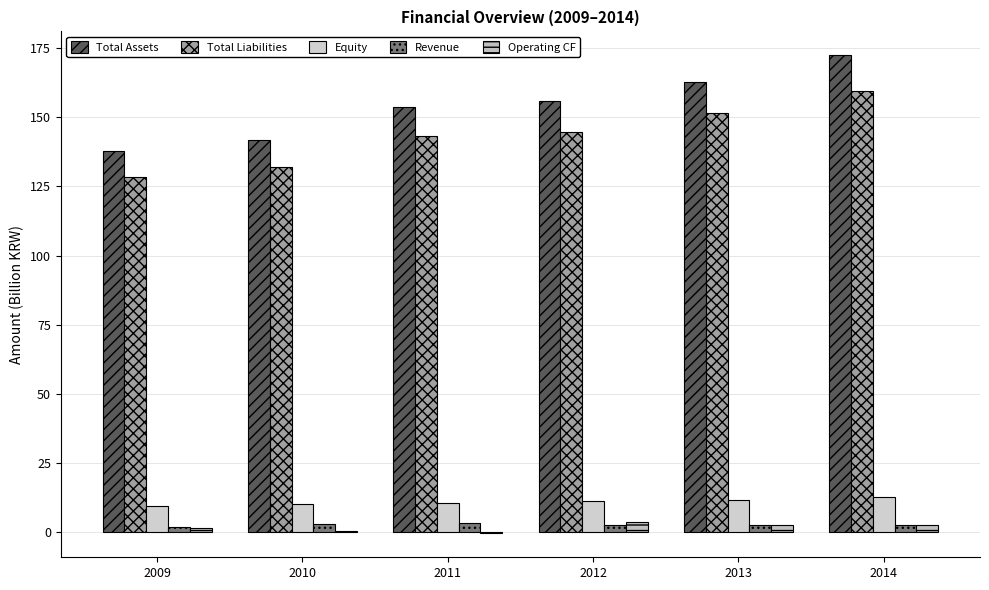

How many distinct data groups are displayed?

5